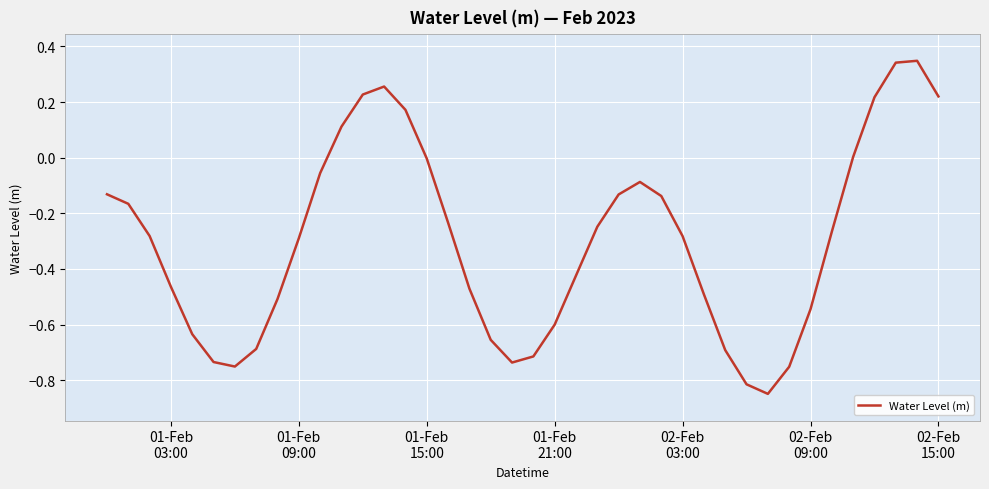

What is the difference between the maximum and minimum values?

1.2